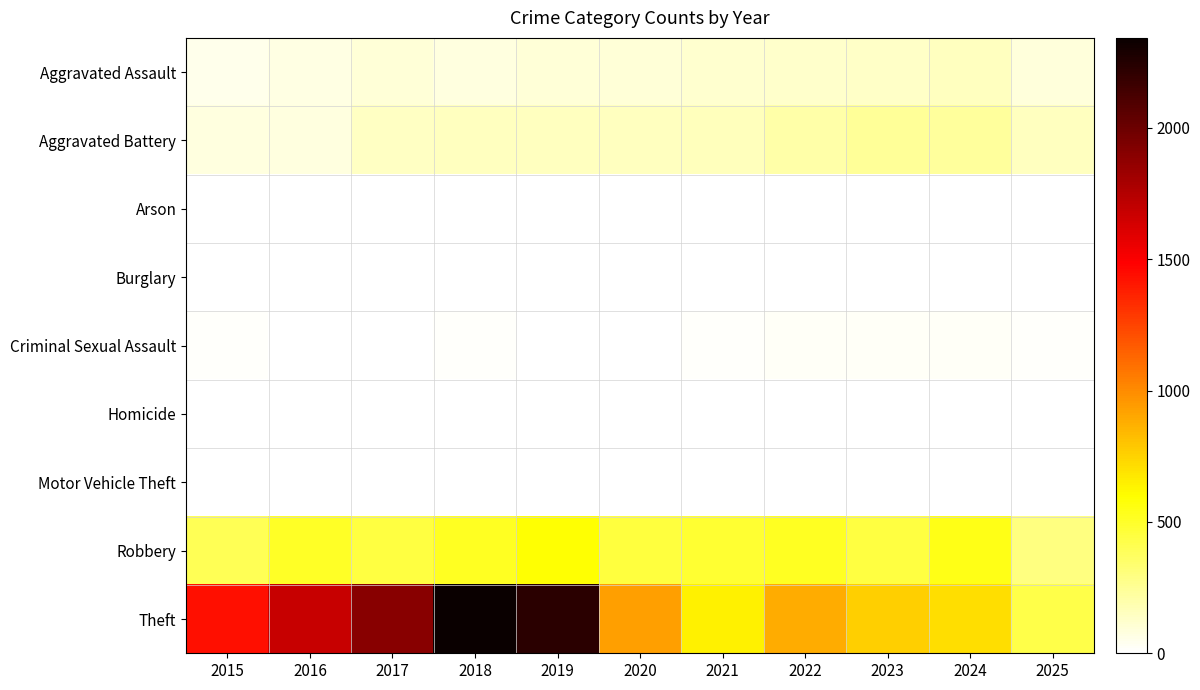

Which series has the largest range (max minus min)?

Theft